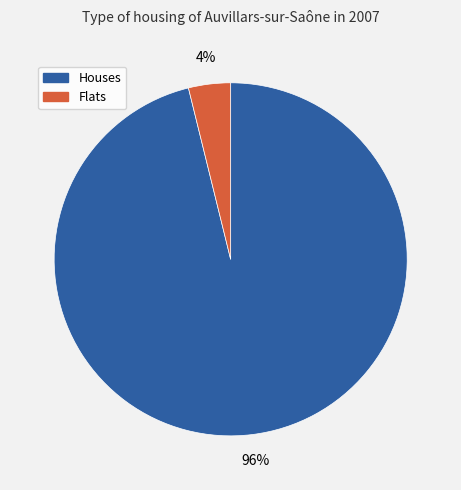

To the nearest percent, what is the difference between the largest and smallest slice percentages?

92%